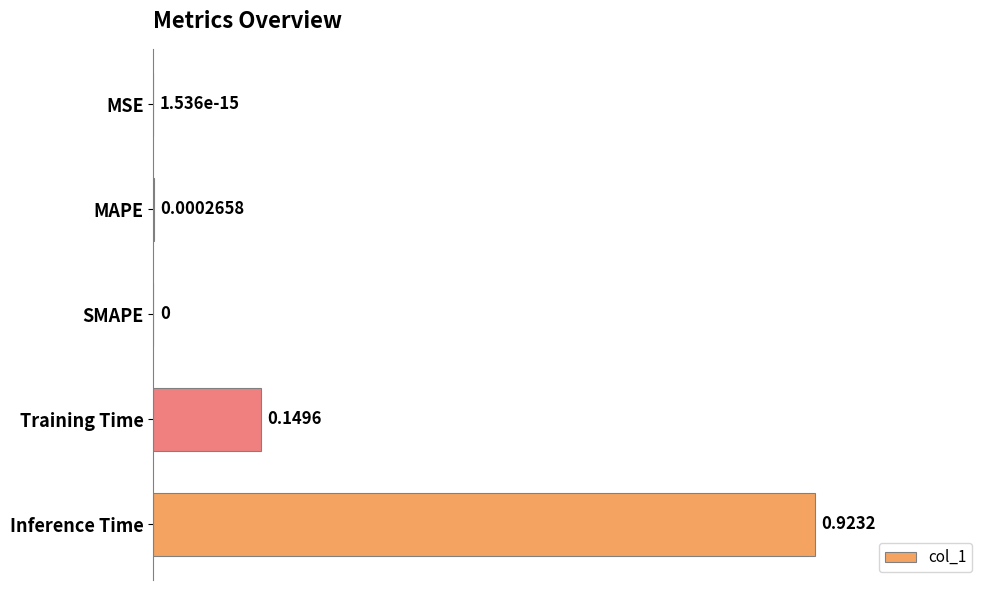

Which category has the highest value across all series?

Inference Time